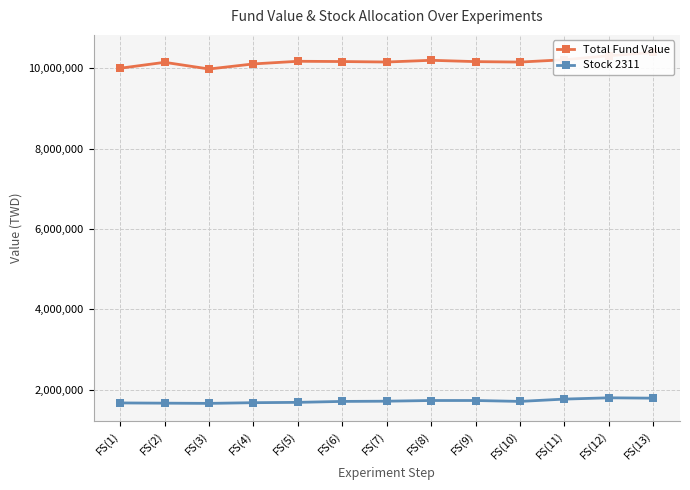

True or false: Stock 2311 and Total Fund Value intersect in this chart.

False